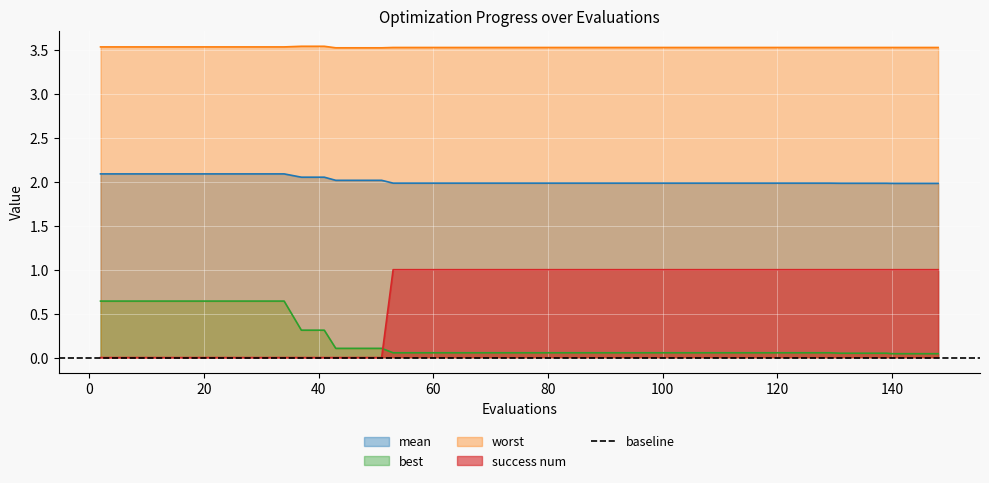

Rank the series by their maximum value, from highest to lowest.

worst, mean, success num, best